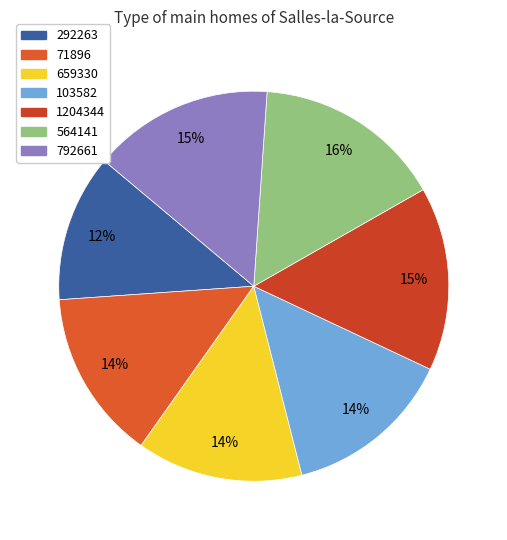

How many slices are in this pie chart?

7